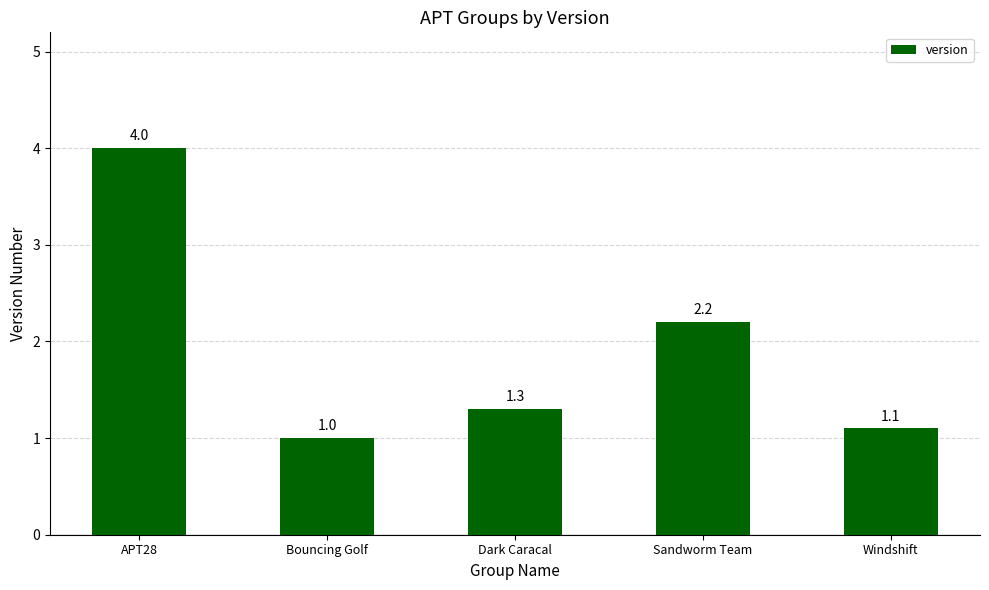

Reading left to right, extract all data points from this chart.

APT28=4.0	Bouncing Golf=1.0	Dark Caracal=1.3	Sandworm Team=2.2	Windshift=1.1